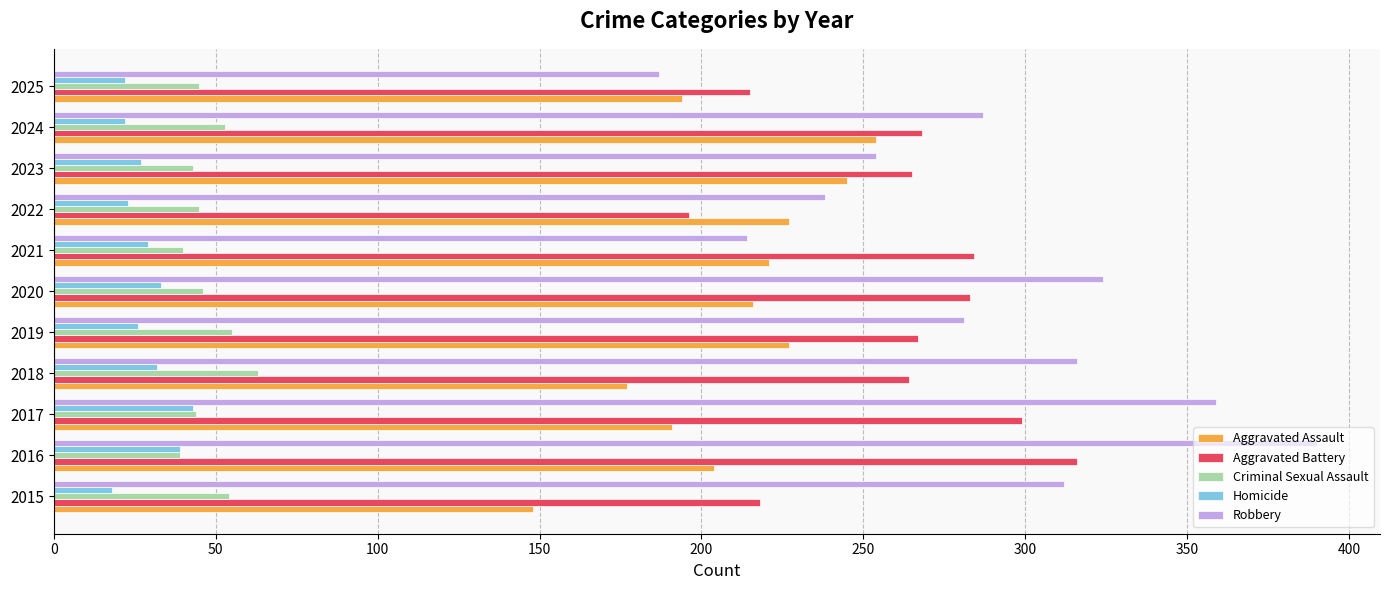

What is the total value across all series at 2022?

729